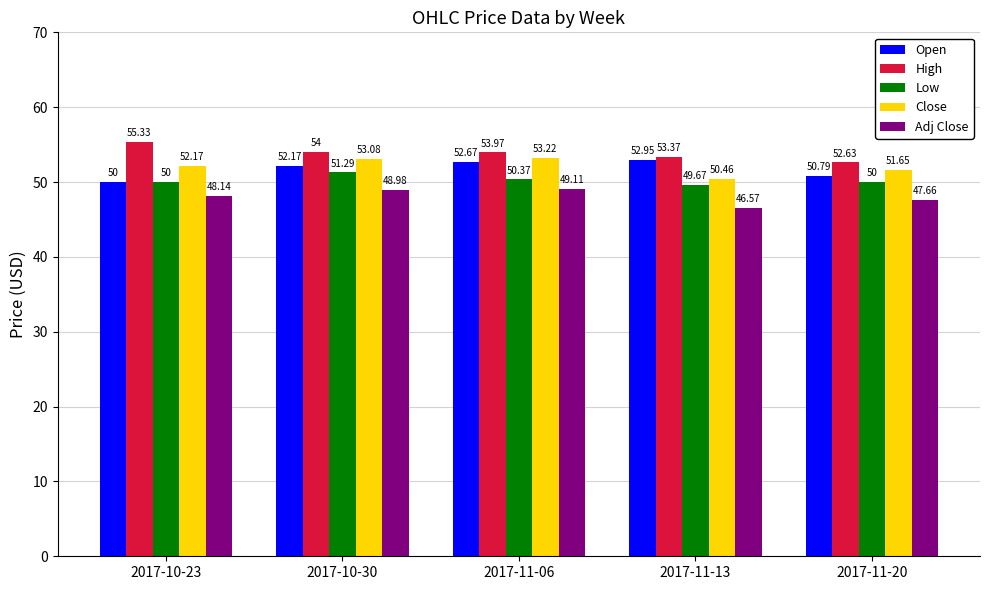

What is the label of the 3rd bar from the right?

2017-11-06